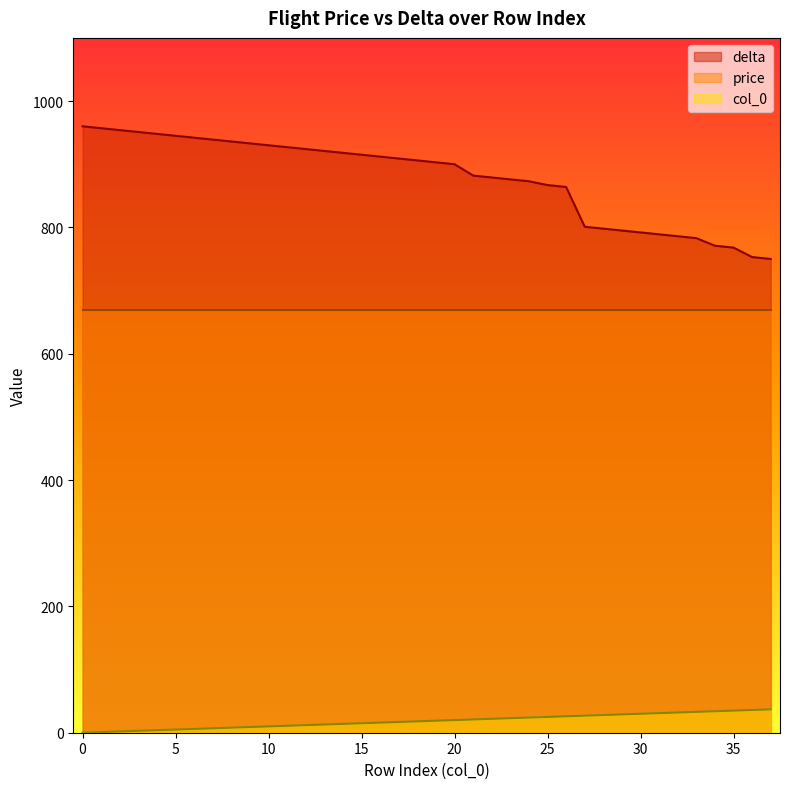

How many series are shown in this chart?

3